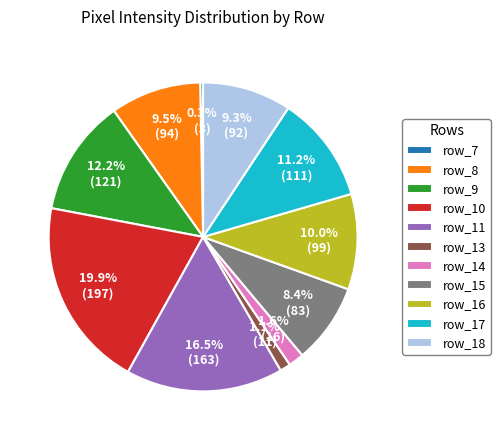

Does any single category account for the majority?

No